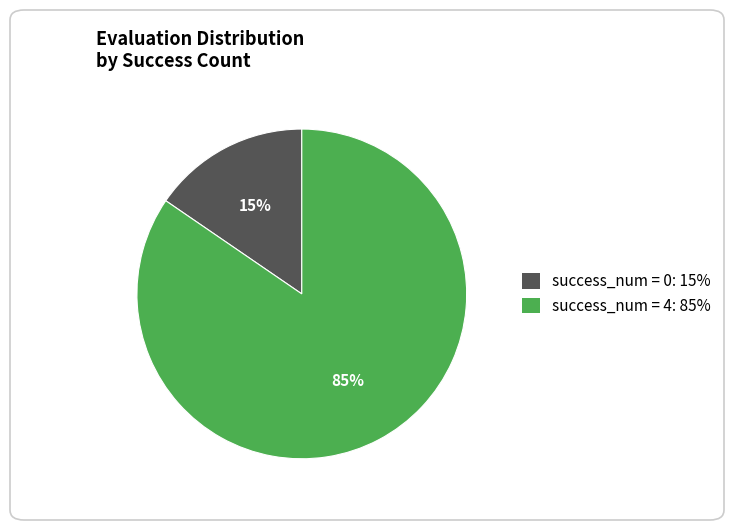

Is it true that success_num = 4: 85% is 85% of the pie?

True